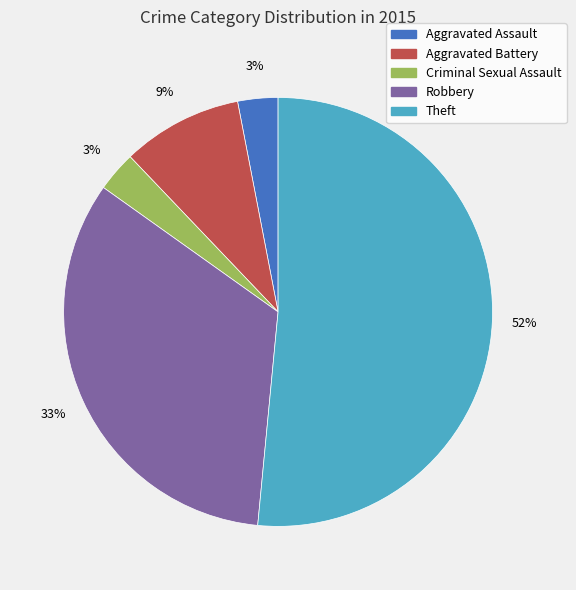

Is the sum of Criminal Sexual Assault and Theft greater than half?

Yes